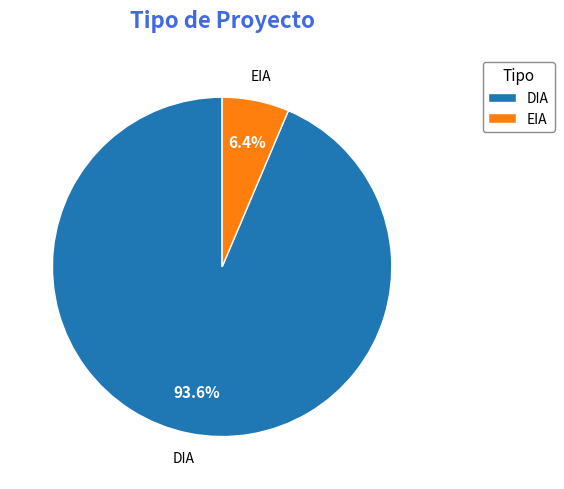

Rank the categories by value from lowest to highest.

EIA, DIA